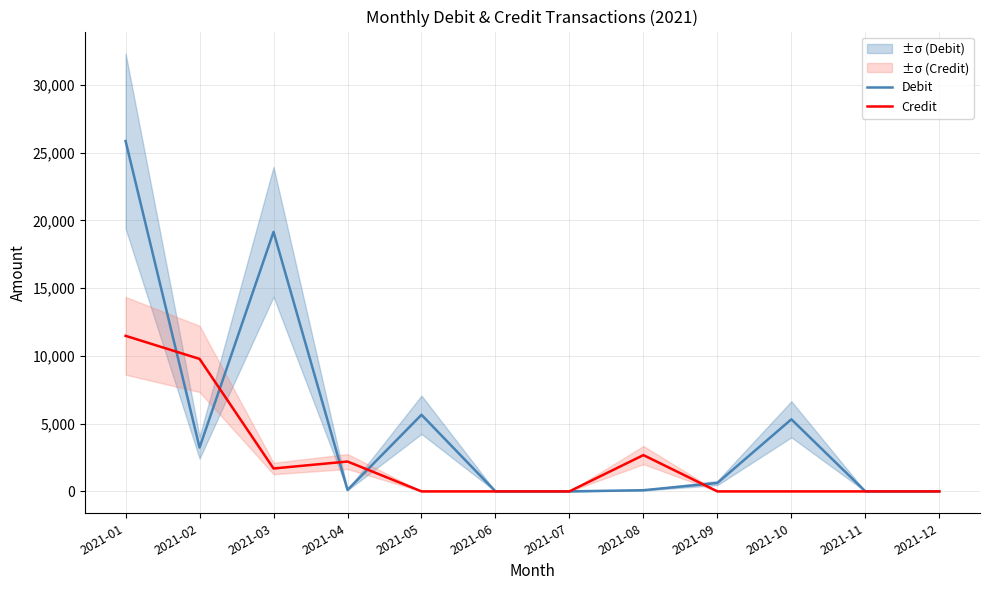

Which series changed the most between 2021-05 and 2021-11?

Debit